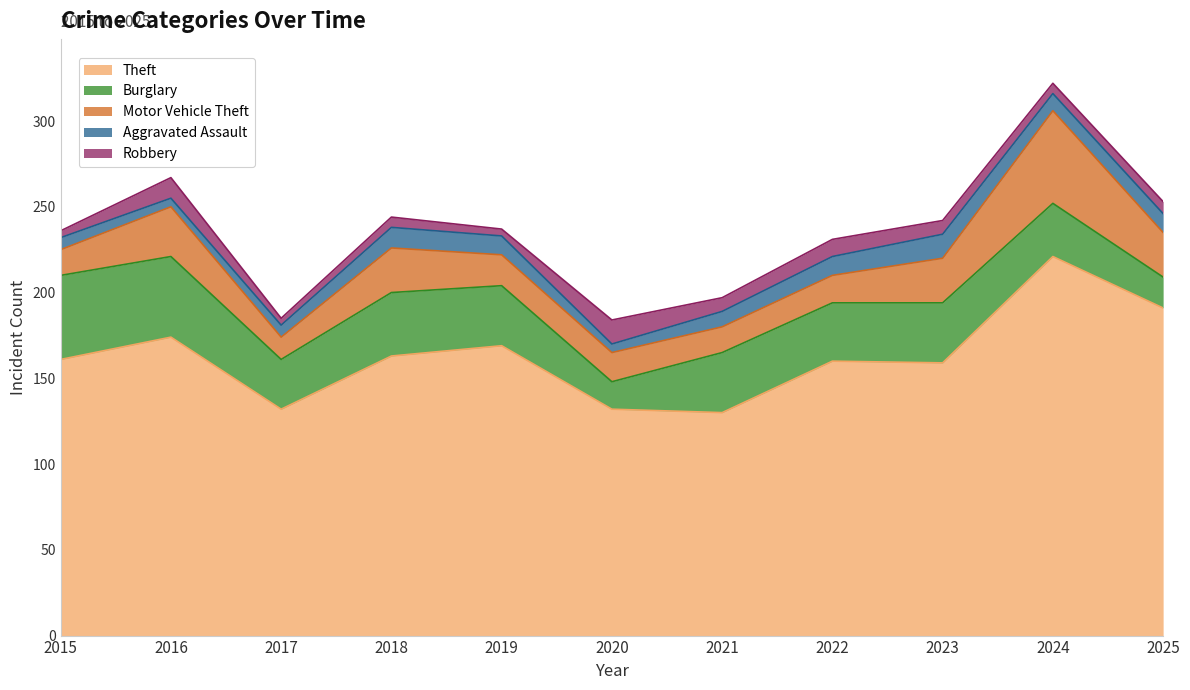

True or false: Motor Vehicle Theft has a value of 10 at 2021.

False